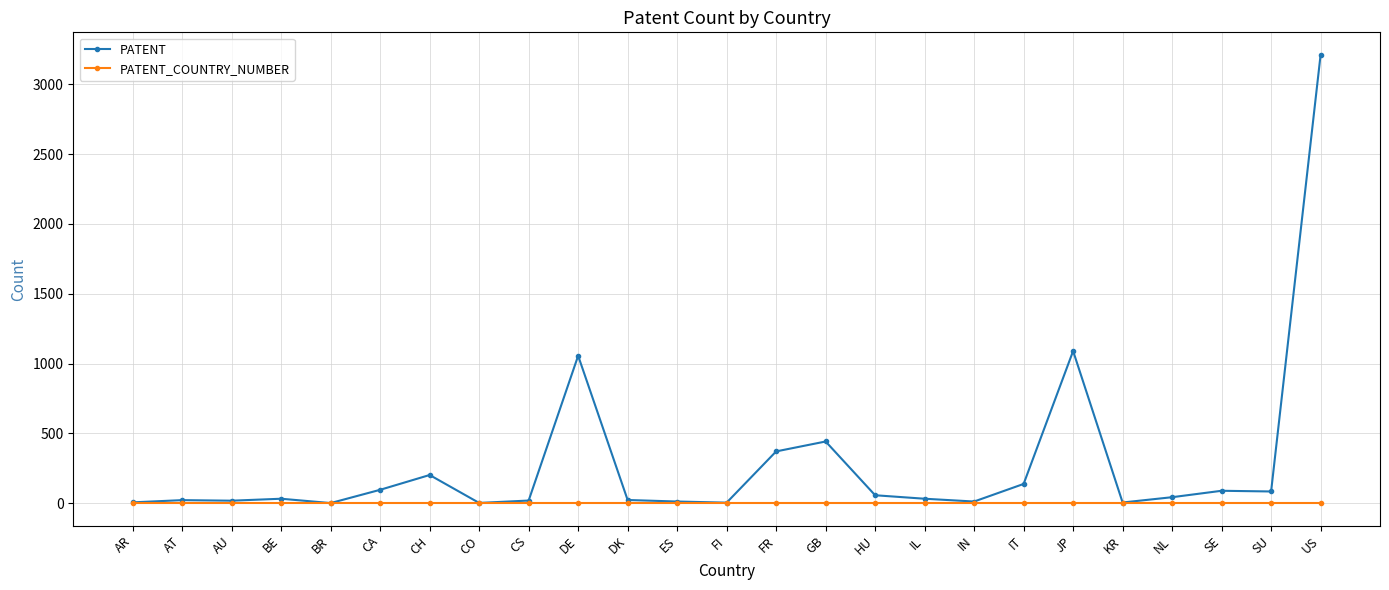

Rank the series by their average value, from highest to lowest.

PATENT, PATENT_COUNTRY_NUMBER